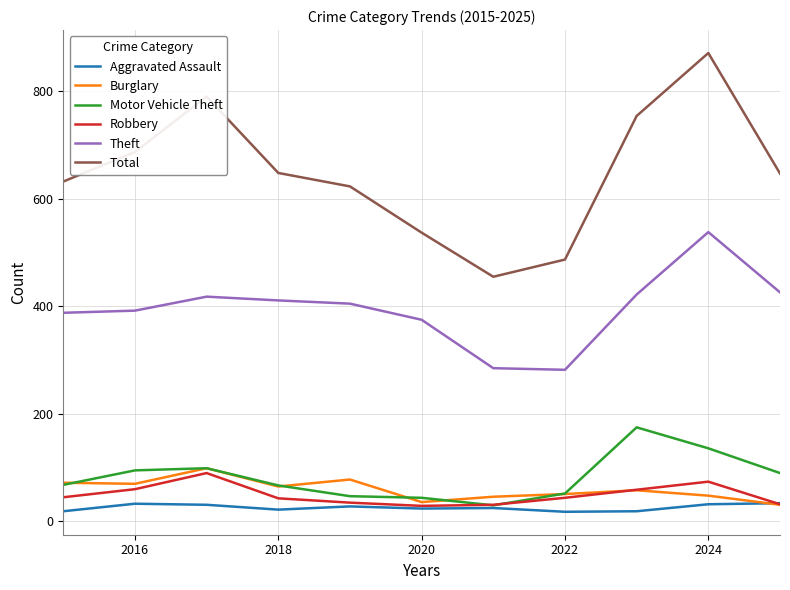

Which series has the largest total across all categories?

Total